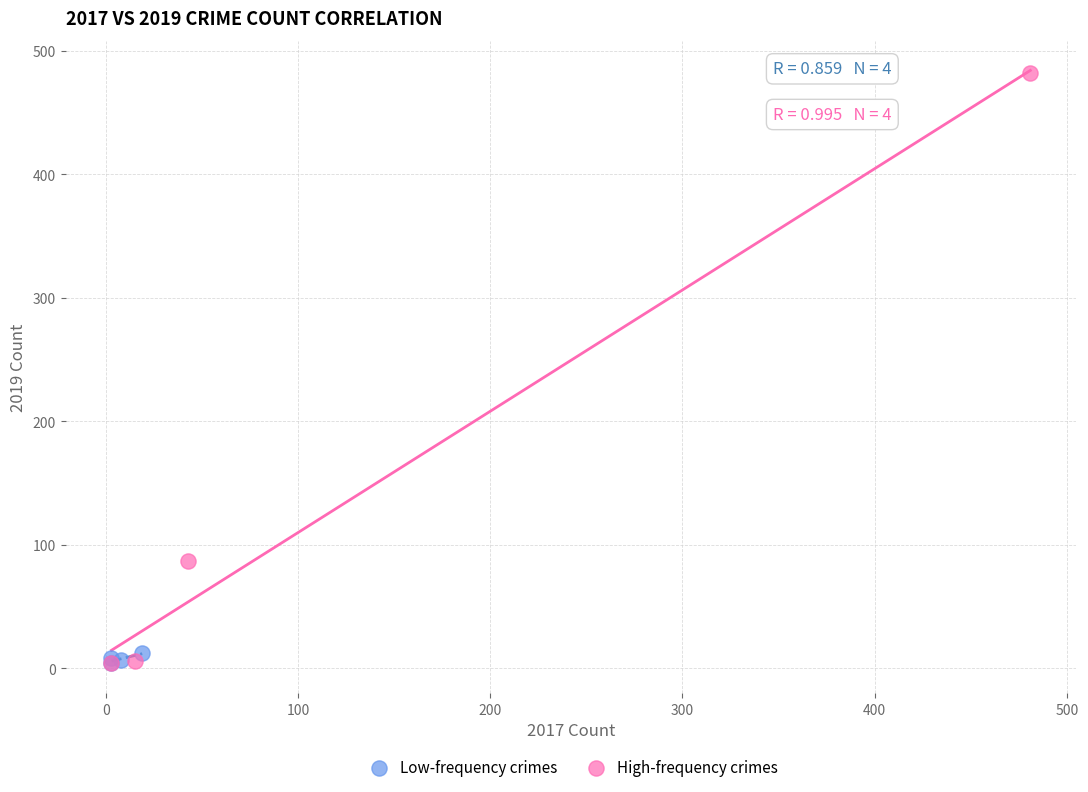

Which series has the largest Y range (max minus min)?

High-frequency crimes